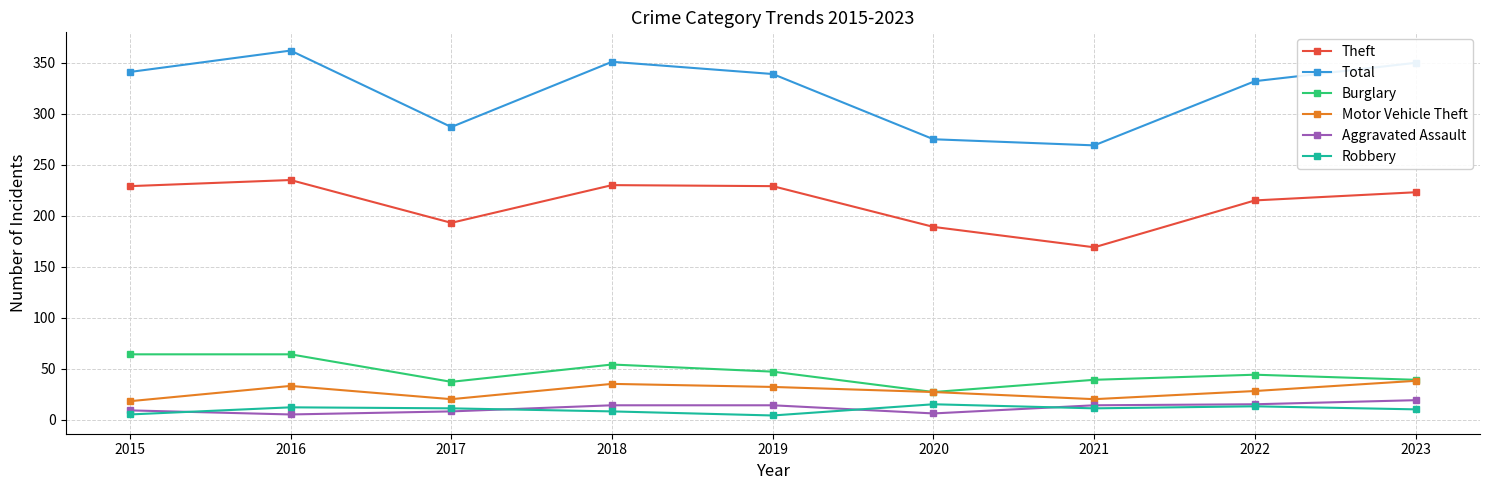

True or false: Theft has a value of 335 at 2017.

False